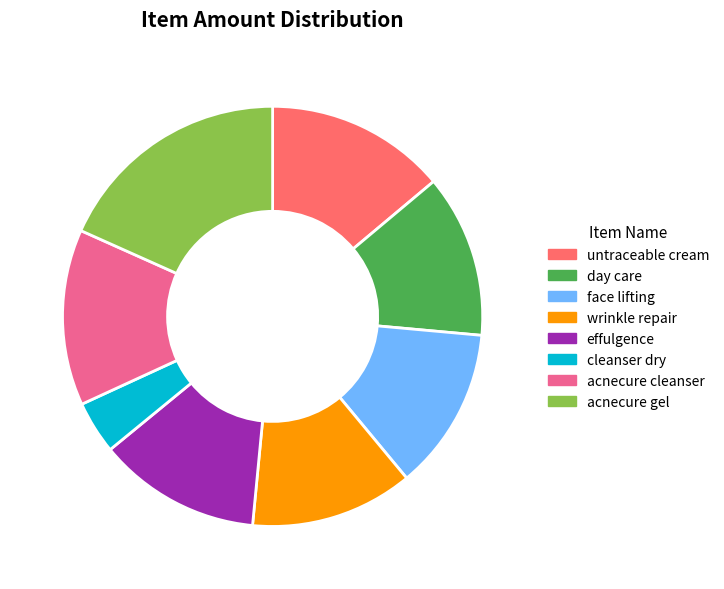

Count the number of slices in the pie.

8